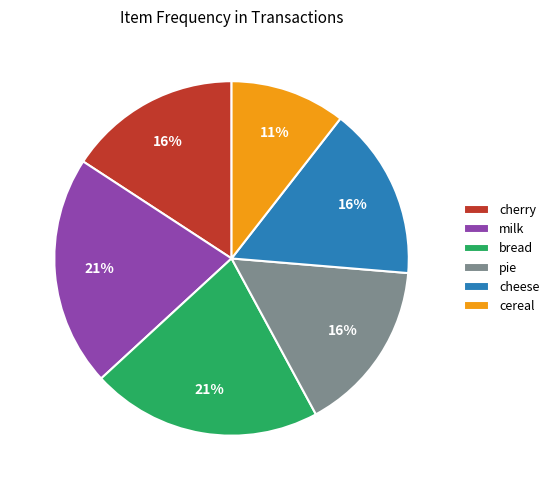

To the nearest percent, what is the combined percentage of cheese and bread?

37%